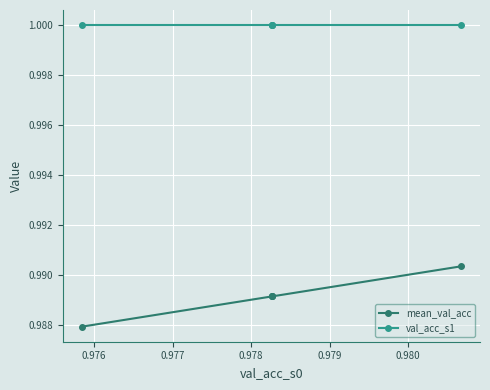

The val_acc_s1 series shows 0.6 at 0.979. True or false?

False